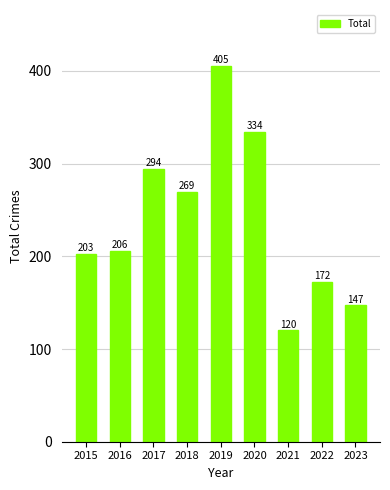

What is the change in value from 2018 to 2021?

-149